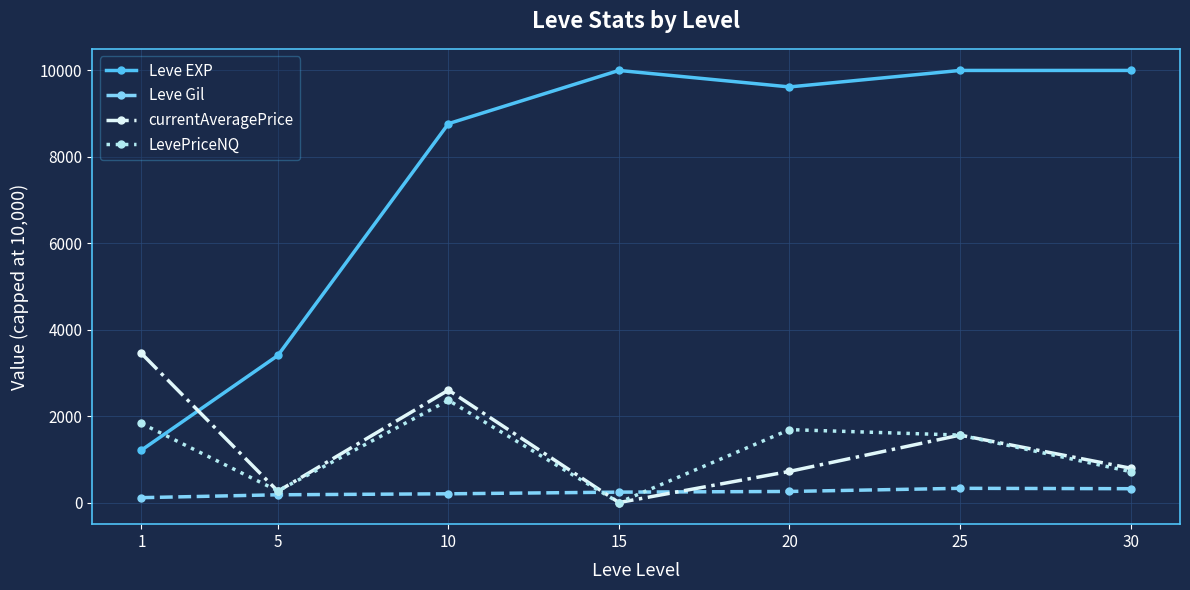

How many data points does each series have?

7